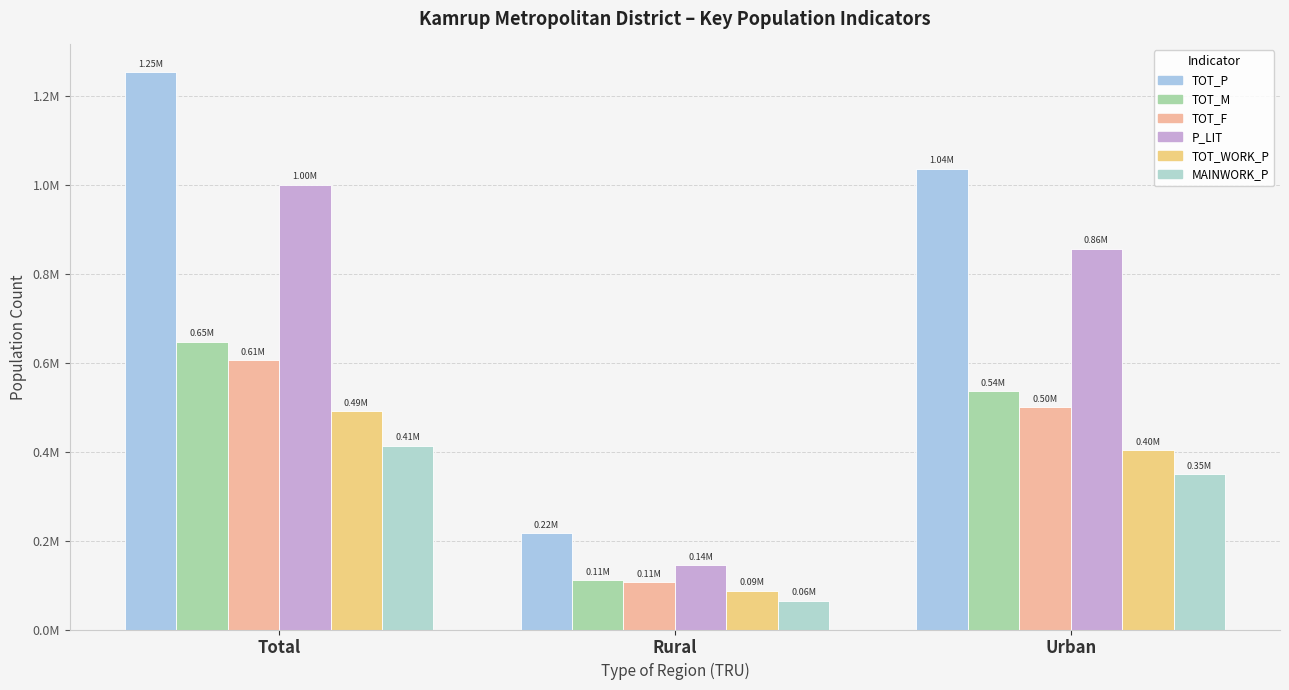

Which series has the largest total across all categories?

TOT_P